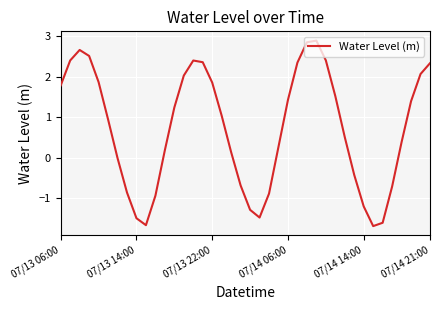

What is the difference between the maximum and minimum values?

4.6